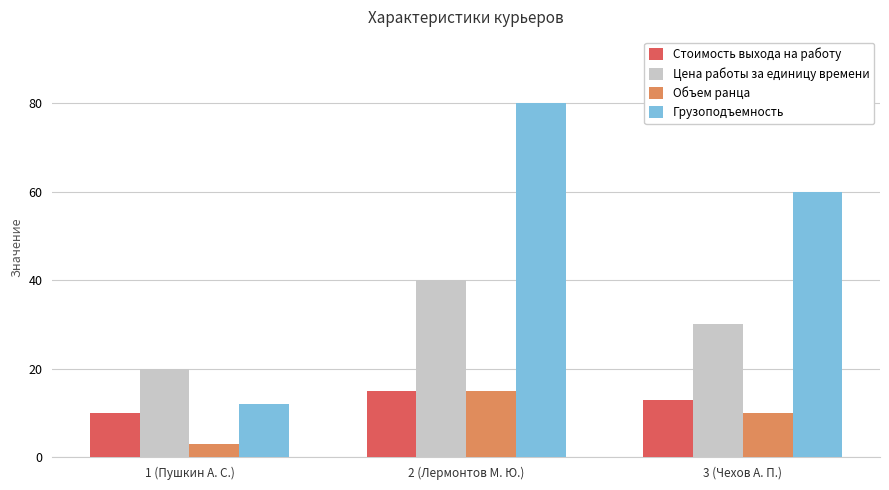

How many categories are shown in the chart?

3